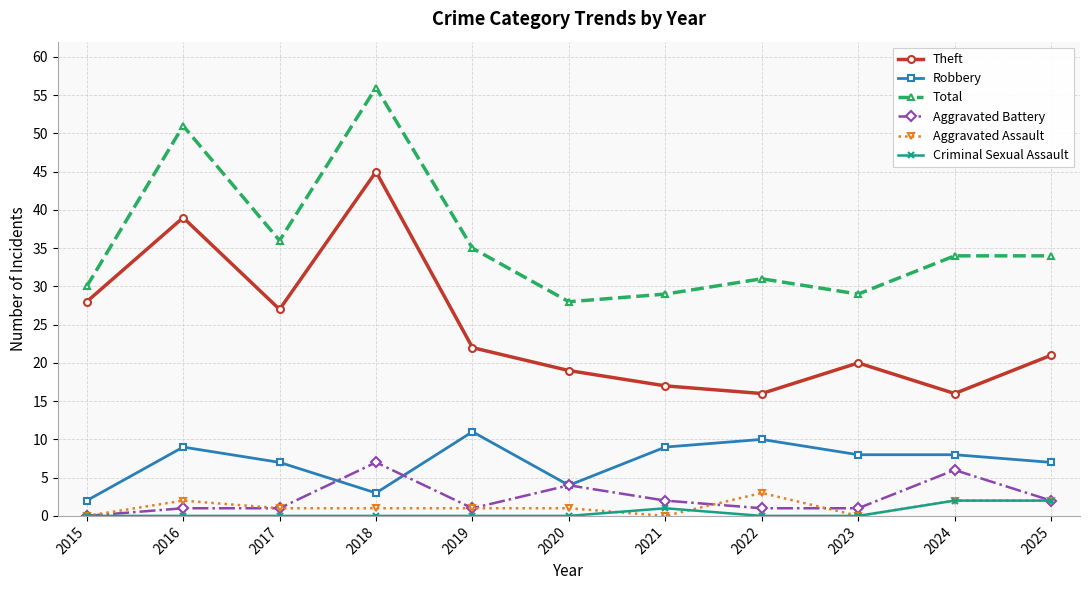

Reading left to right, what are all the values shown in this chart?

Theft: 2015=28	2016=39	2017=27	2018=45	2019=22	2020=19	2021=17	2022=16	2023=20	2024=16	2025=21
Robbery: 2015=2	2016=9	2017=7	2018=3	2019=11	2020=4	2021=9	2022=10	2023=8	2024=8	2025=7
Total: 2015=30	2016=51	2017=36	2018=56	2019=35	2020=28	2021=29	2022=31	2023=29	2024=34	2025=34
Aggravated Battery: 2015=0	2016=1	2017=1	2018=7	2019=1	2020=4	2021=2	2022=1	2023=1	2024=6	2025=2
Aggravated Assault: 2015=0	2016=2	2017=1	2018=1	2019=1	2020=1	2021=0	2022=3	2023=0	2024=2	2025=2
Criminal Sexual Assault: 2015=0	2016=0	2017=0	2018=0	2019=0	2020=0	2021=1	2022=0	2023=0	2024=2	2025=2